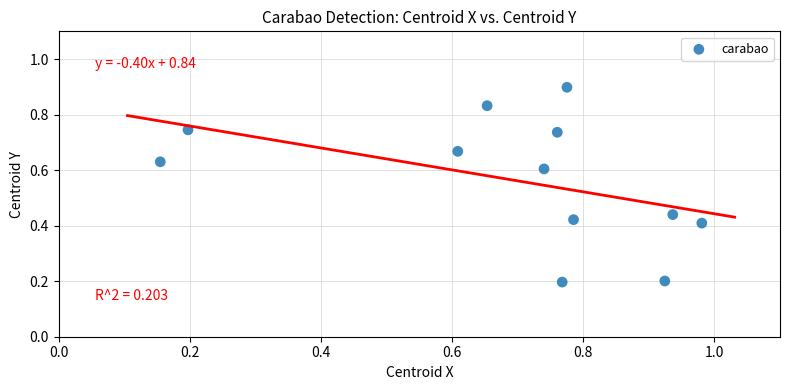

Count the number of points in this scatter plot.

12